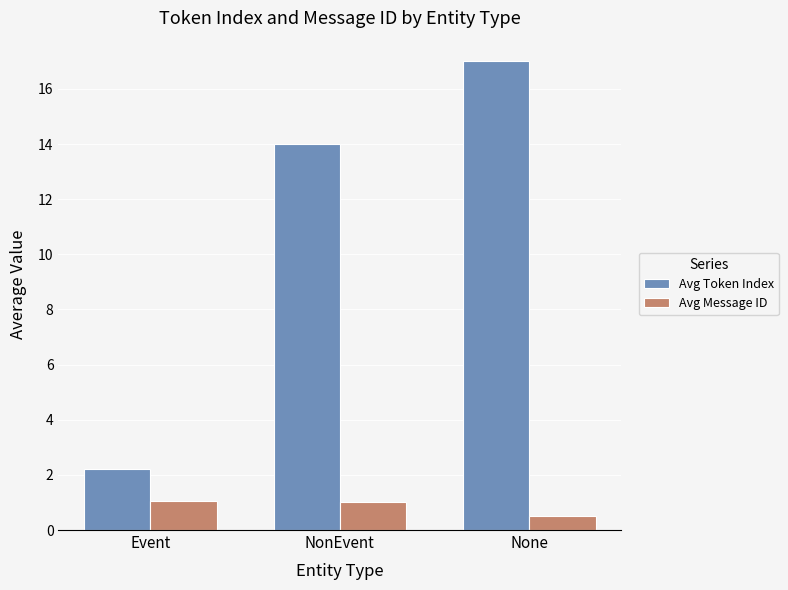

What value does the Avg Token Index series have at None?

17.0